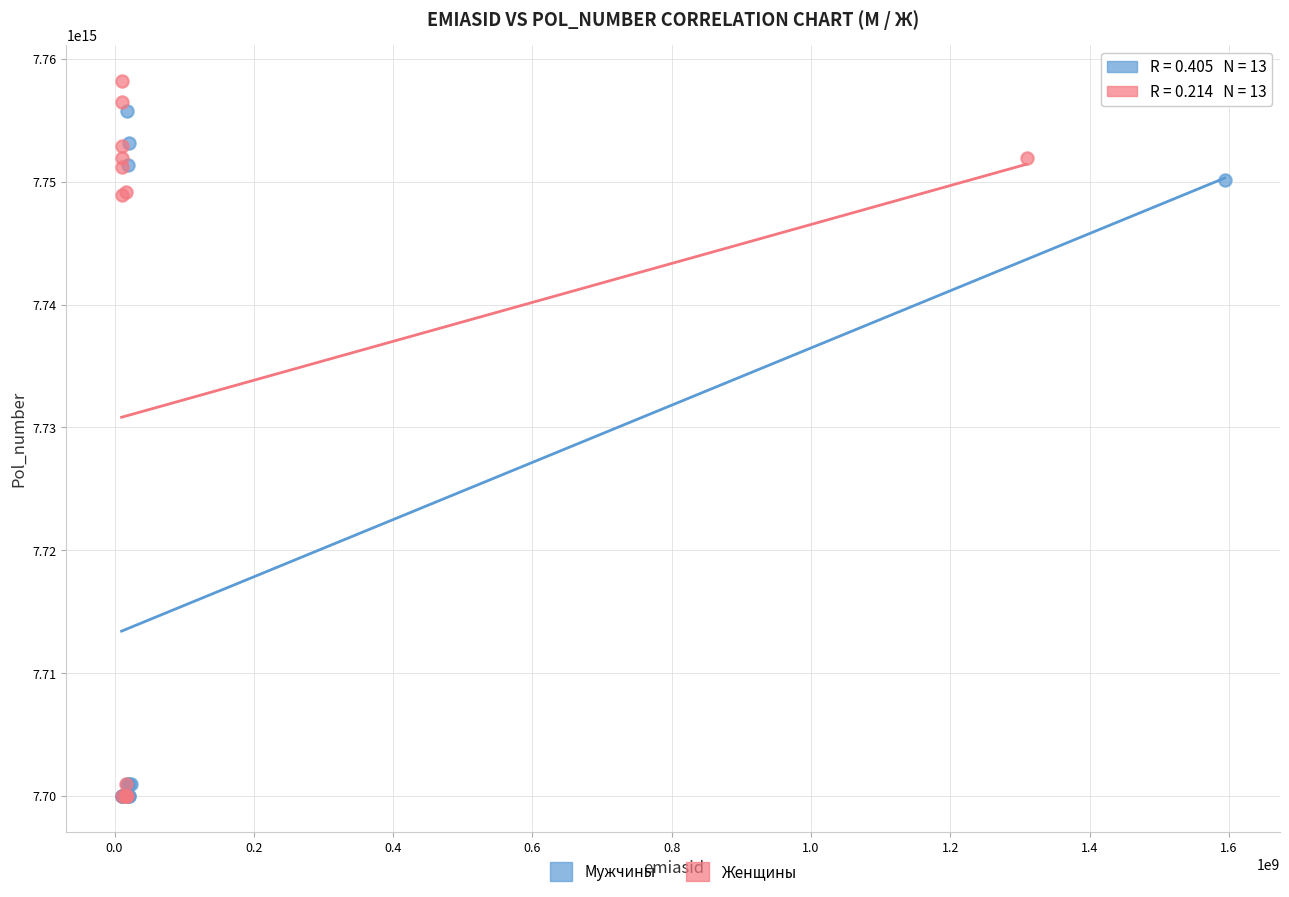

Which series contains the highest Y value?

Женщины